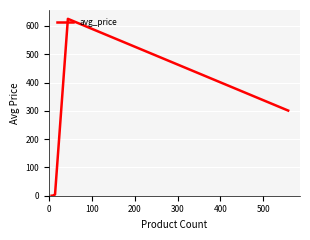

What is the maximum value shown in the chart?

625.0